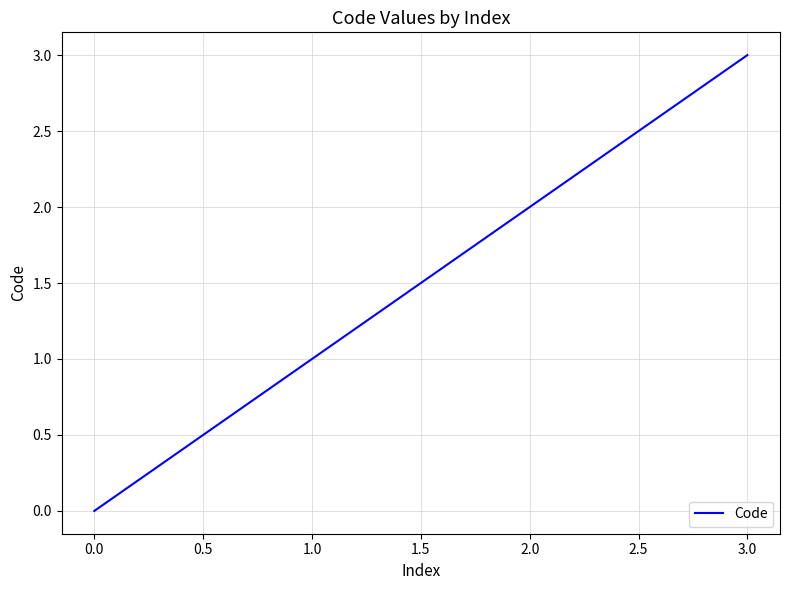

Between 0.0 and 1.0, which is larger?

1.0